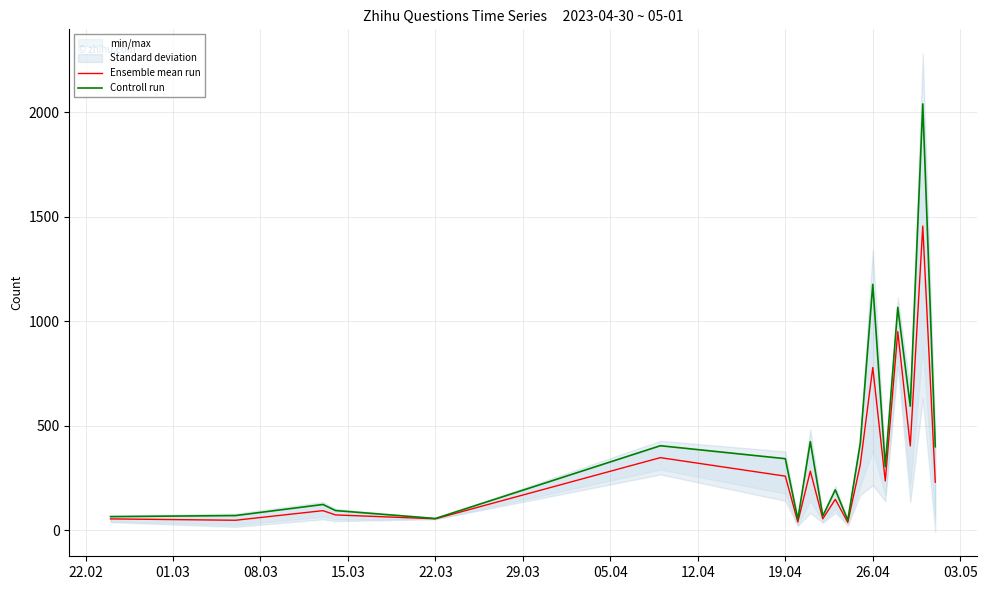

What is the highest value of the Ensemble mean run series?

1454.5